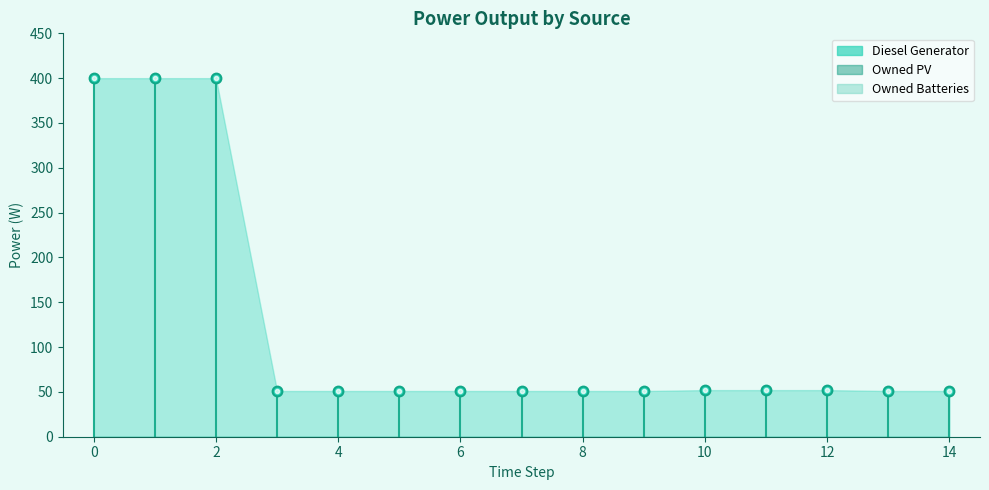

True or false: Diesel Generator and Owned PV cross at least once.

False